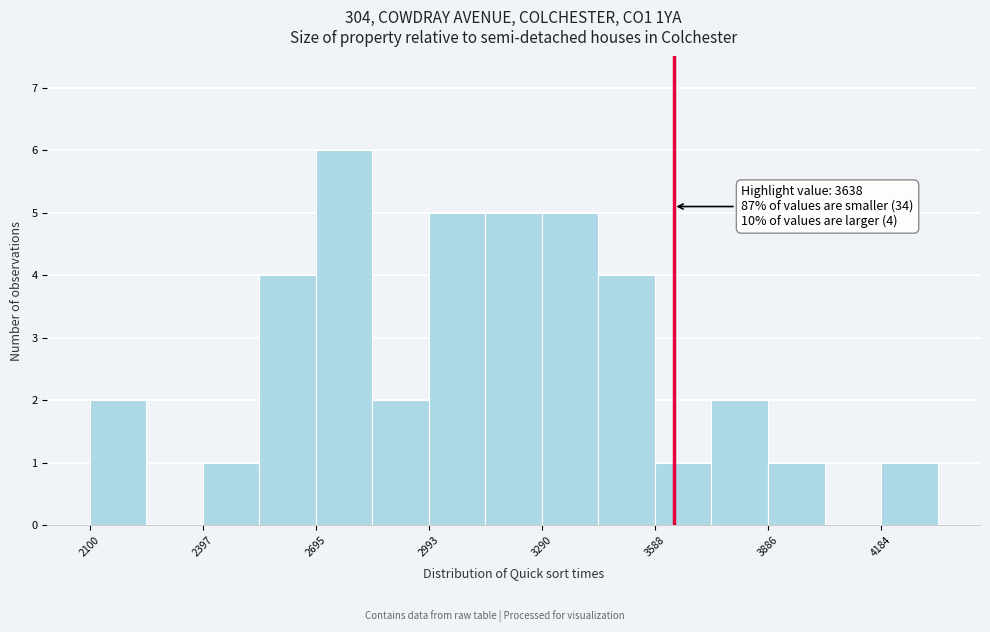

Around what value on the x-axis is the tallest bar? Give the approximate position of its centre, as read against the axis.

2750